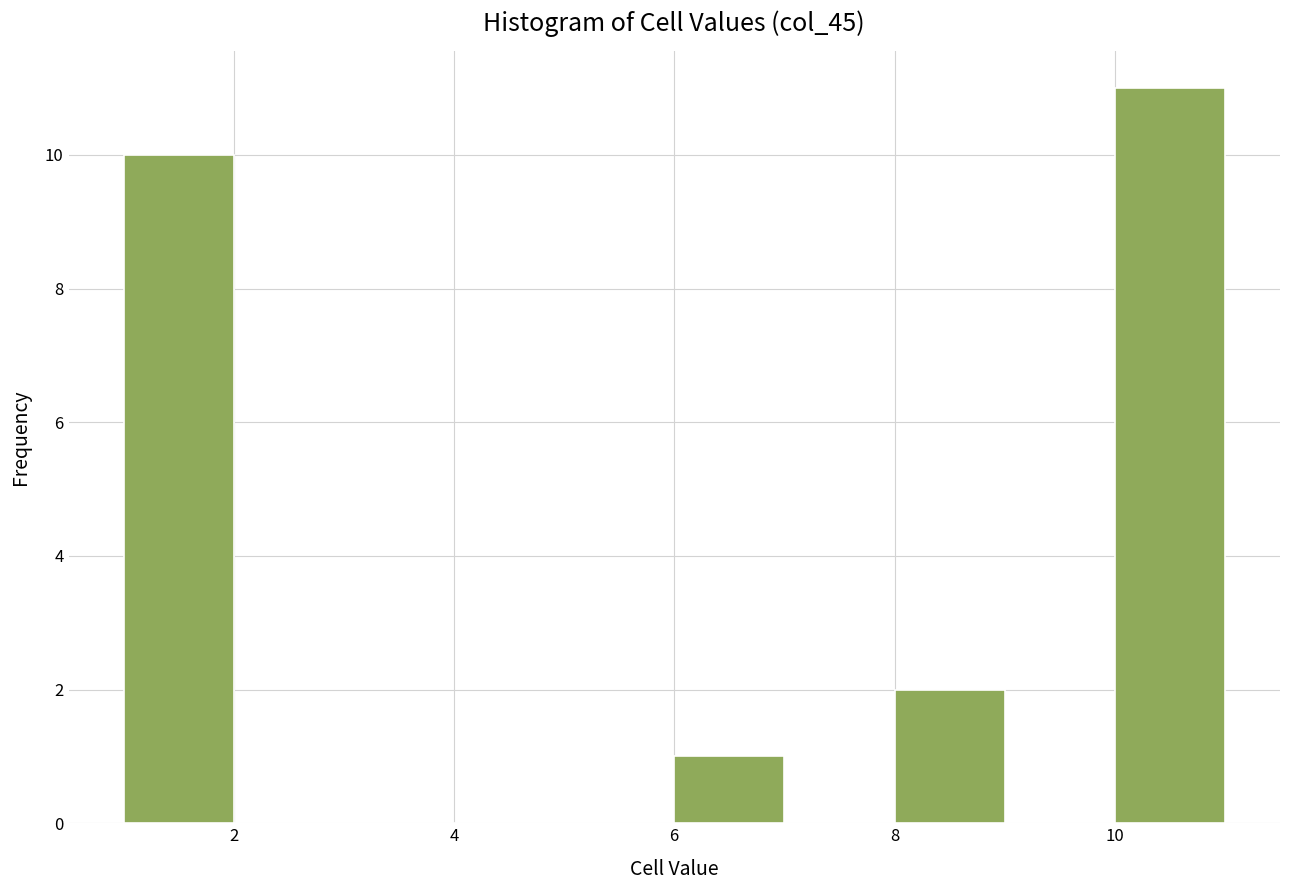

Reading left to right, list every bar in this chart as the range it spans on the x-axis followed by its height. The values are not printed on the chart, so give them approximately, as read against the axis.

1 to 2: 10
2 to 3: 0
3 to 4: 0
4 to 5: 0
5 to 6: 0
6 to 7: 1
7 to 8: 0
8 to 9: 2
9 to 10: 0
10 to 11: 11